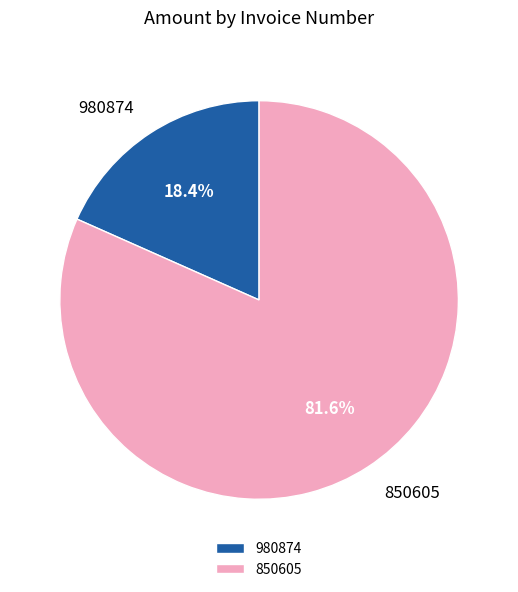

Between 850605 and 980874, which is larger?

850605